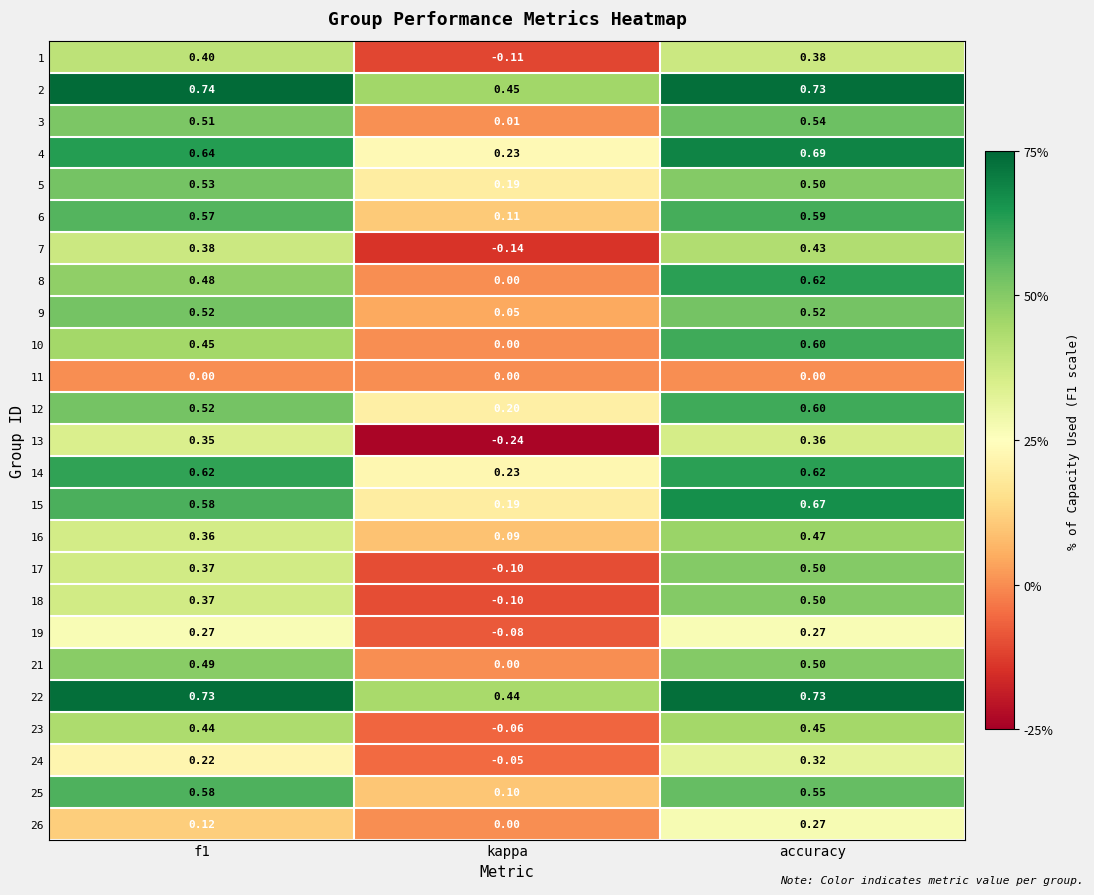

At which category is the sum across all series the highest?

accuracy